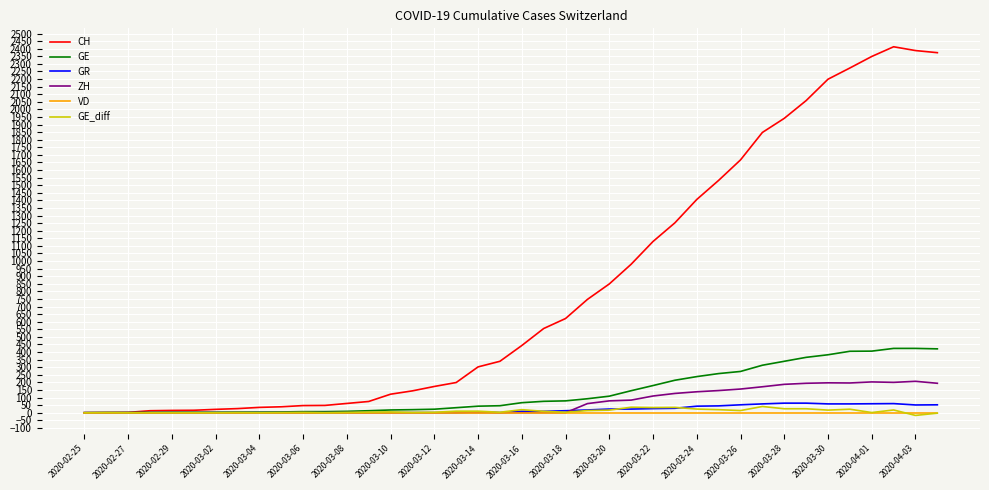

Which series has the largest total across all categories?

CH